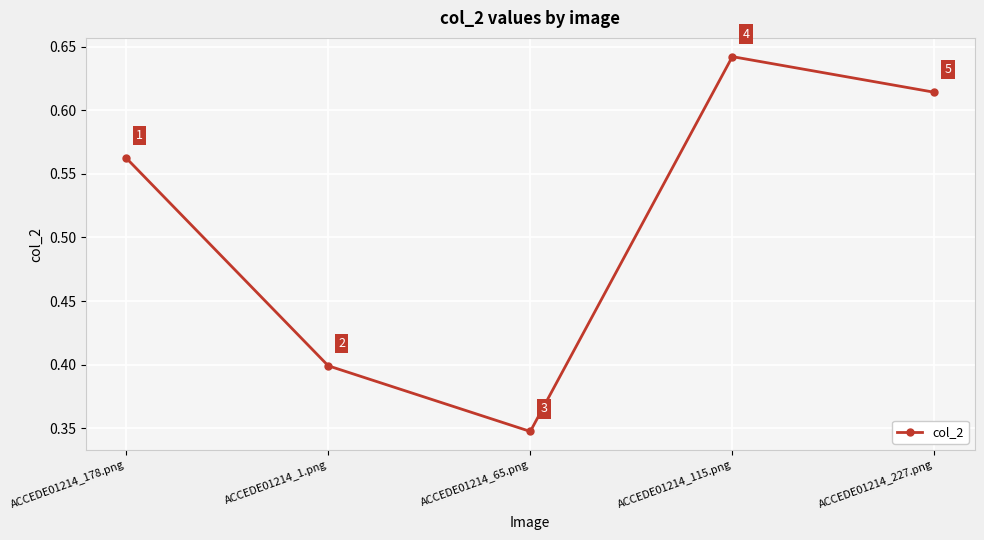

How many values are between 0 and 1?

5